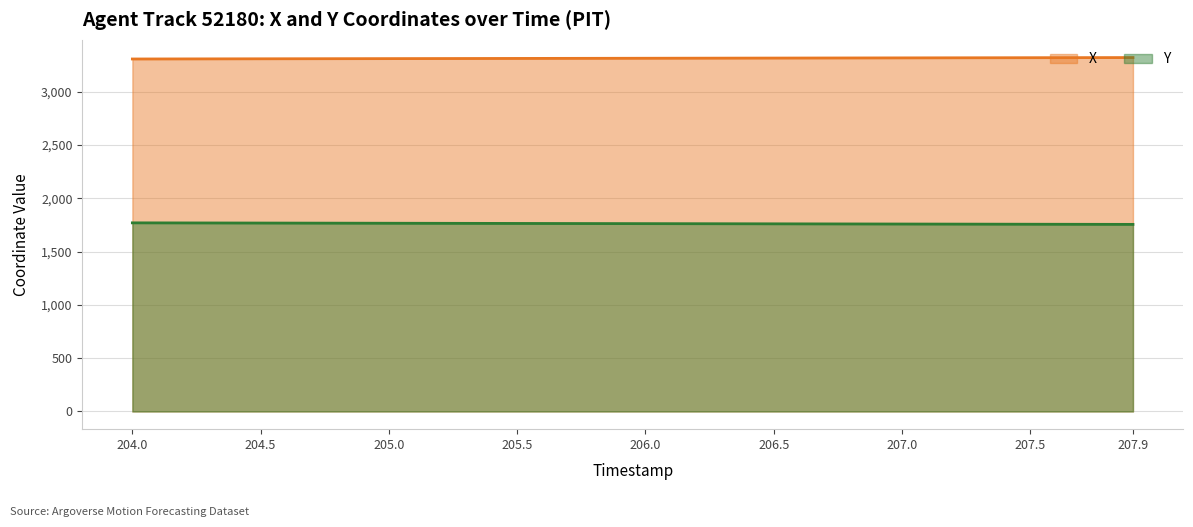

Reading right to left, extract all data points from this chart.

X: 3321.1	3320.7	3320.4	3320.1	3319.7	3319.4	3319.0	3318.7	3318.3	3318.0	3317.7	3317.3	3317.0	3316.6	3316.3	3315.9	3315.6	3315.2	3314.9	3314.6	3314.2	3313.9	3313.5	3313.2	3312.8	3312.5	3312.1	3311.8	3311.4	3311.1	3310.8	3310.4	3310.1	3309.7	3309.4	3309.0	3308.7	3308.3	3308.0	3307.6
Y: 1755.6	1755.9	1756.3	1756.7	1757.0	1757.4	1757.8	1758.2	1758.5	1758.9	1759.3	1759.7	1760.0	1760.4	1760.8	1761.1	1761.5	1761.9	1762.2	1762.6	1763.0	1763.3	1763.7	1764.1	1764.5	1764.8	1765.2	1765.6	1765.9	1766.3	1766.7	1767.0	1767.4	1767.8	1768.1	1768.5	1768.9	1769.2	1769.6	1770.0